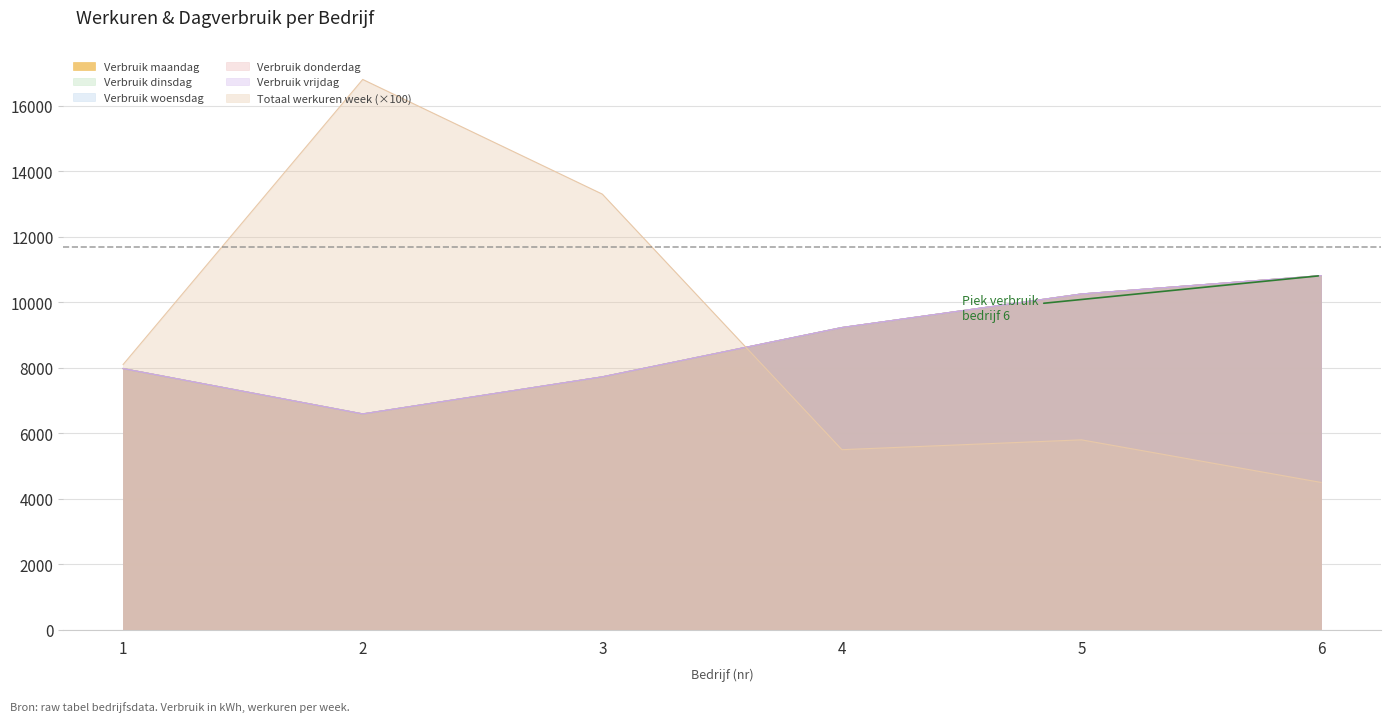

What are all the series names shown in the legend?

Totaal werkuren week, Verbruik maandag, Verbruik dinsdag, Verbruik woensdag, Verbruik donderdag, Verbruik vrijdag